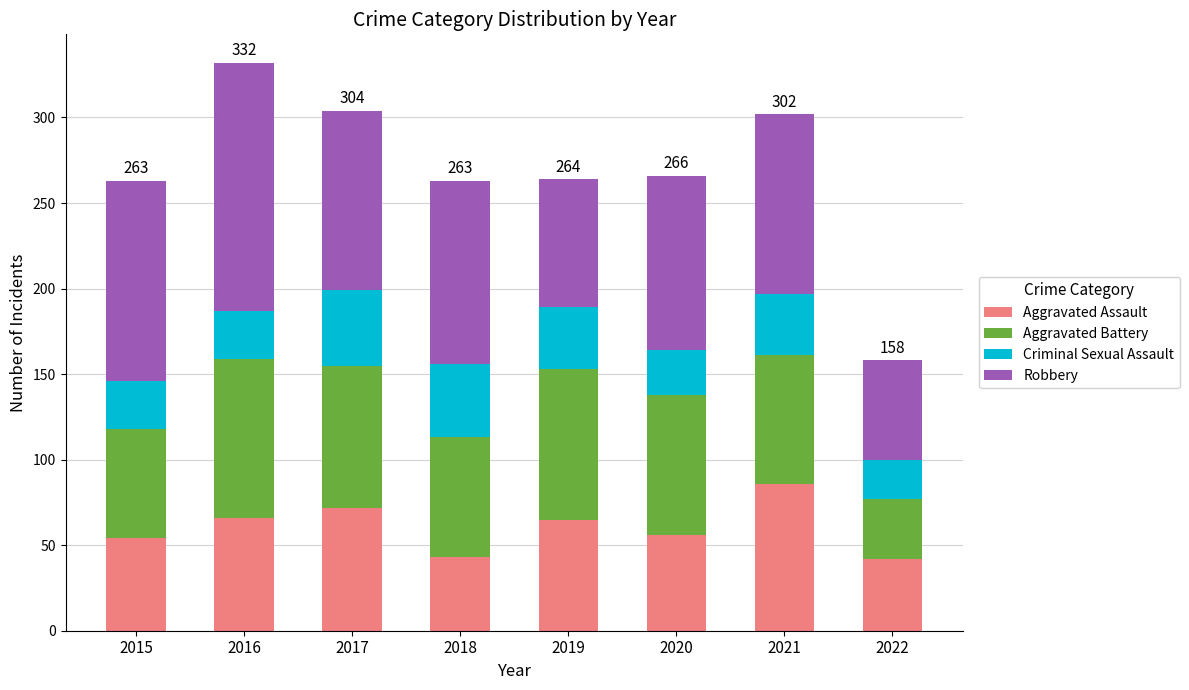

What is the total value across all series at 2016?

332